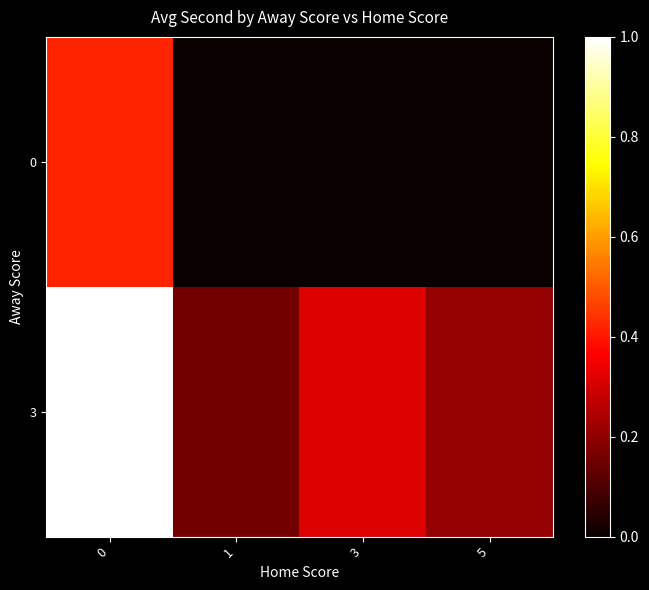

What is the total value across all series at 3?

0.3